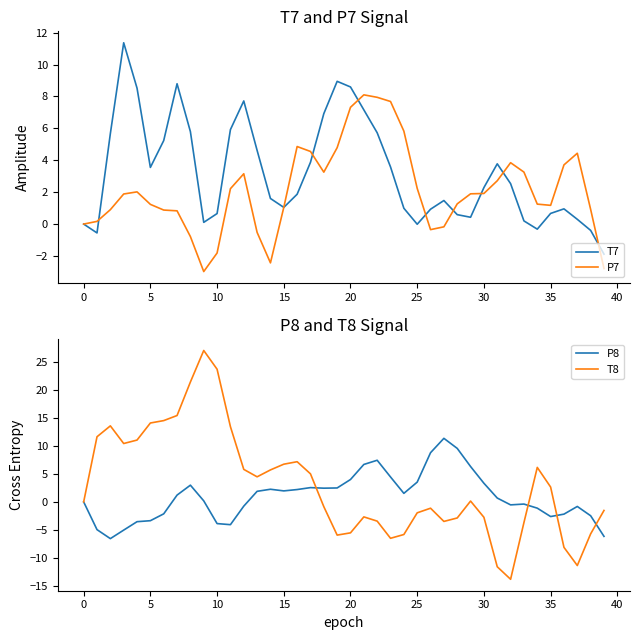

The value of T7 at 40 is 0.2. True or false?

False